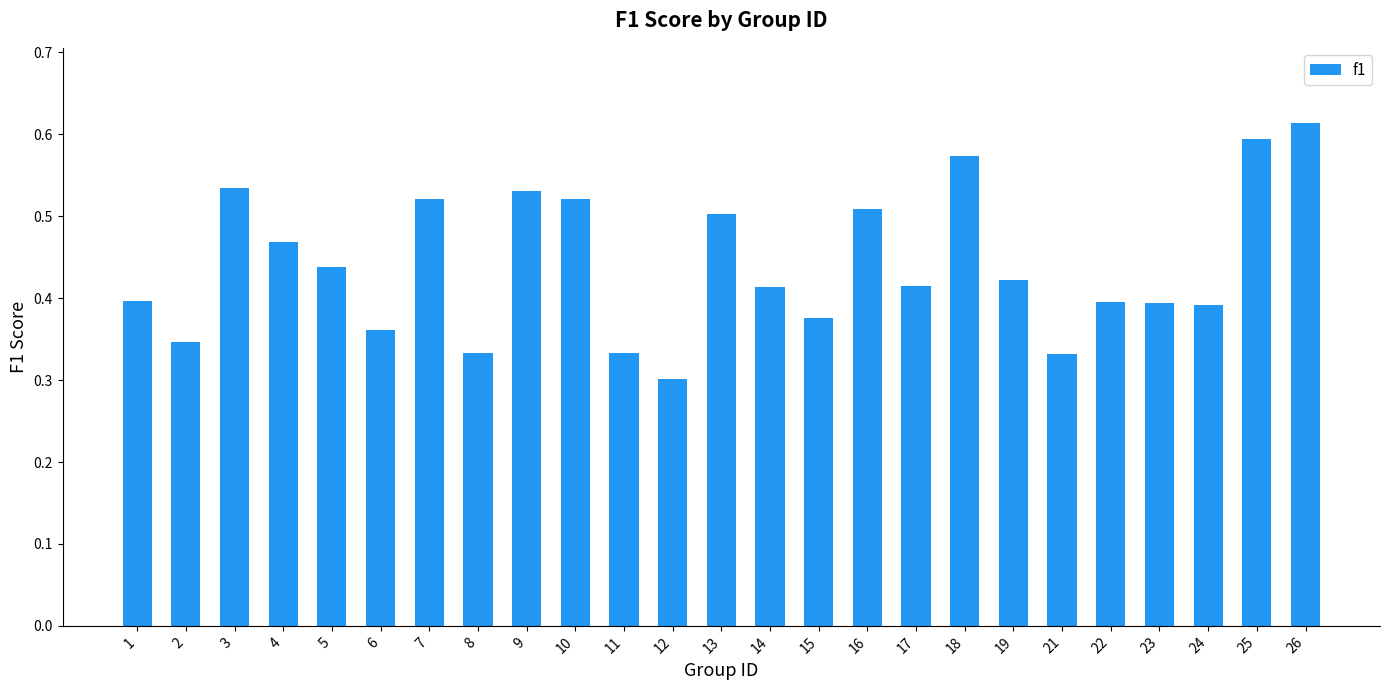

Is it true that the value at 16 is 0.5?

True